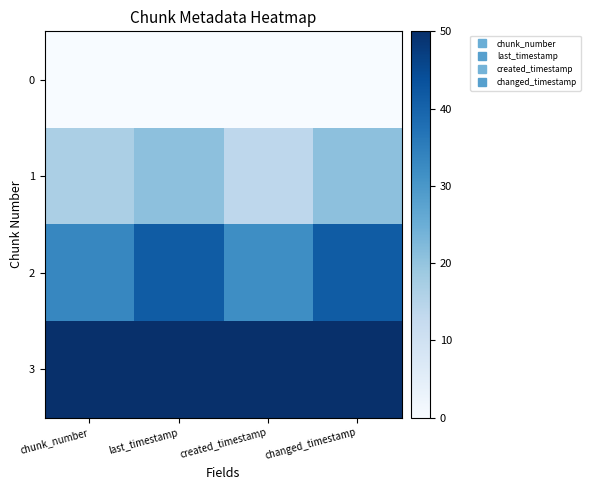

Which category has the lowest value across all series?

chunk_number